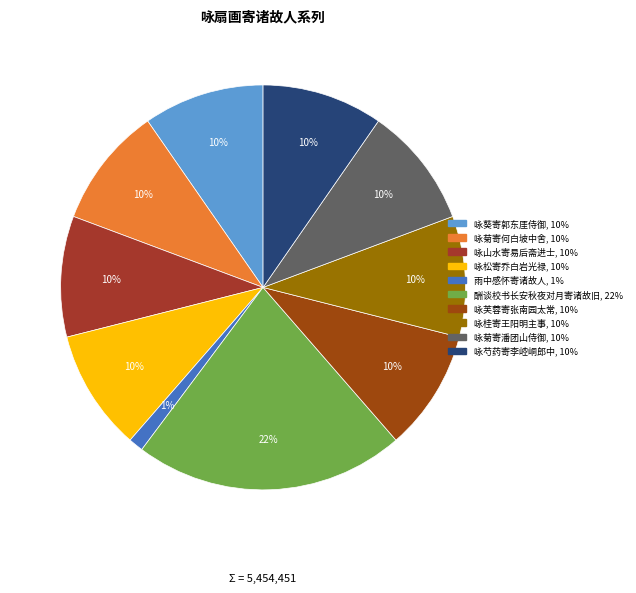

Which slice is the largest?

酬谈校书长安秋夜对月寄诸故旧